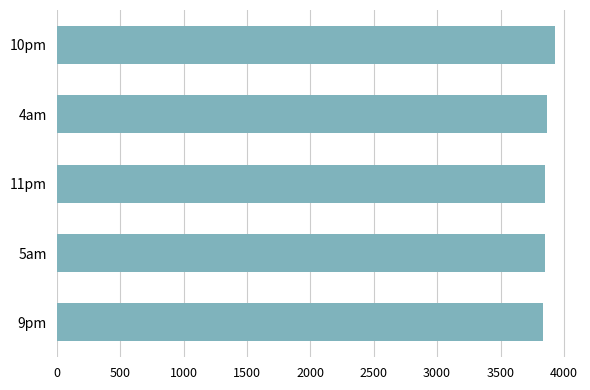

What is the average value?

3866.9